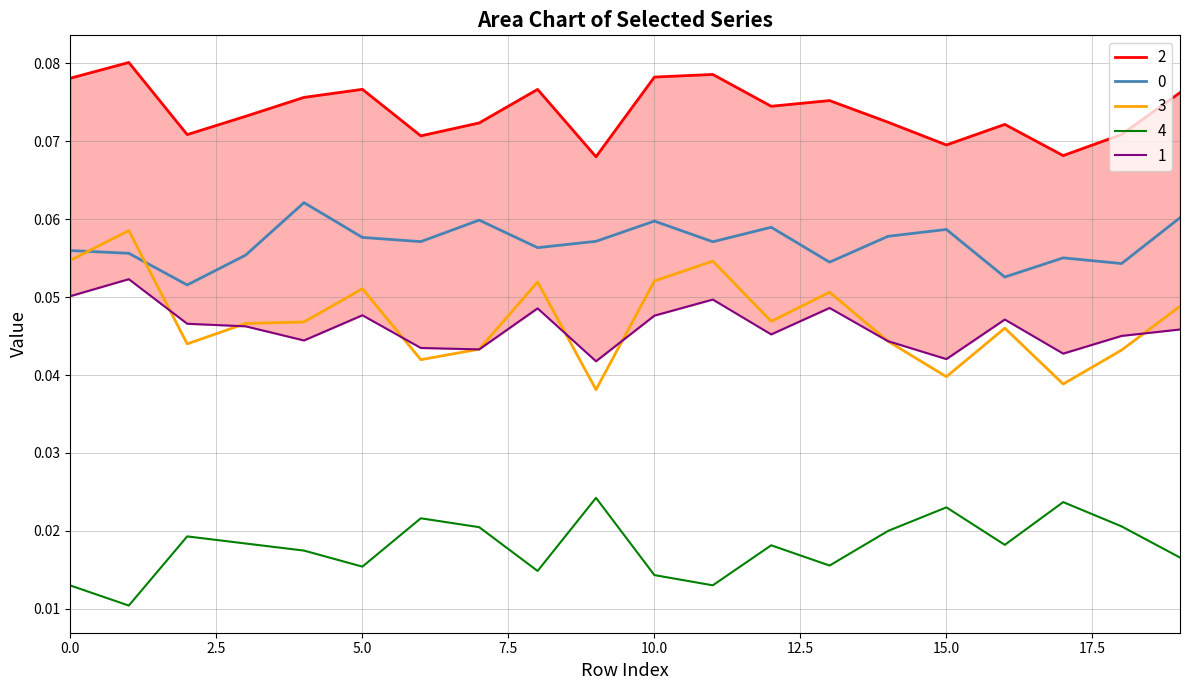

What is the value of the 0 point at the 4th from the left?

0.1